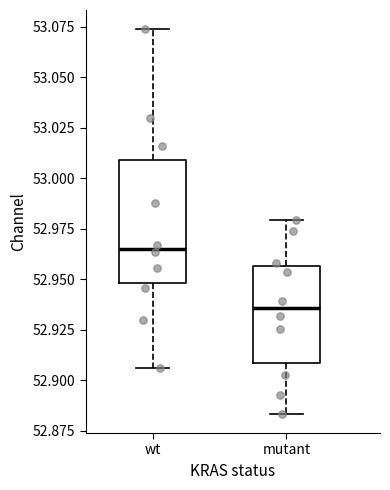

Comparing the boxes themselves (not the whiskers), which one is the tallest?

wt